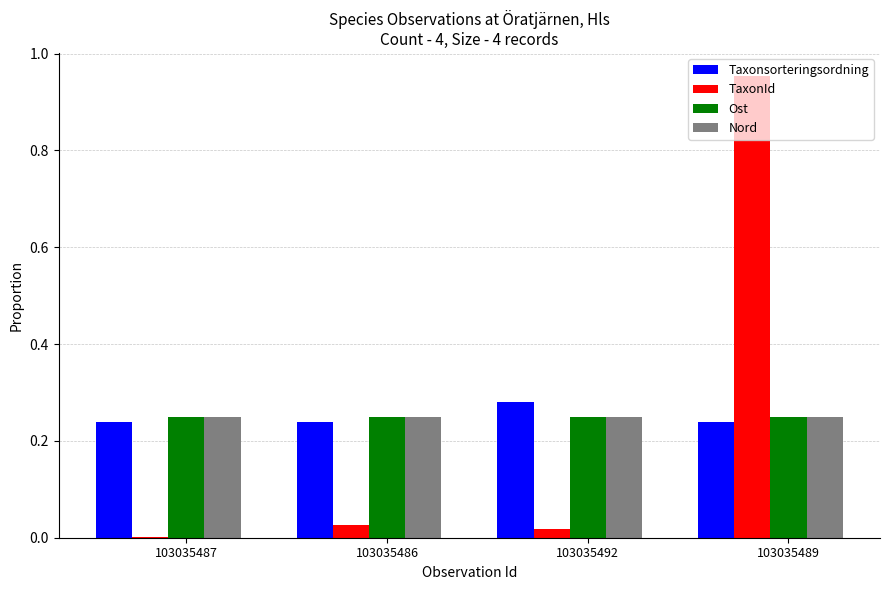

Is it true that TaxonId equals 0.0 at 103035492?

True